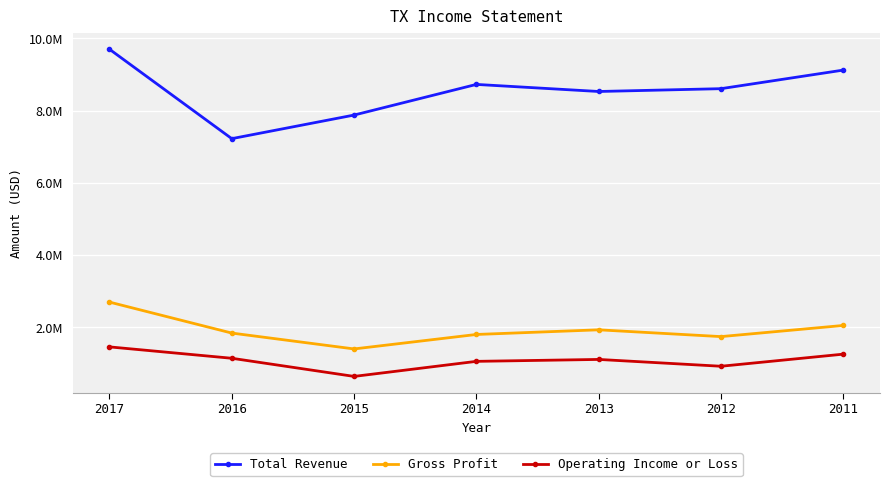

At which label does Gross Profit first exceed 1839600?

2017